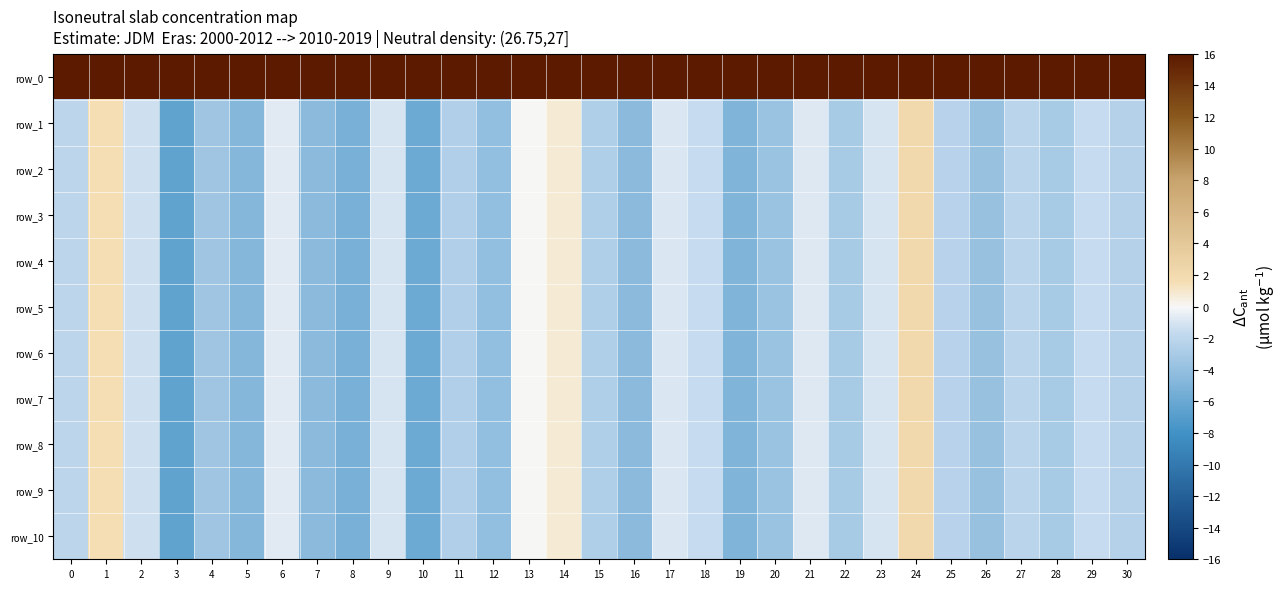

Which series has the largest total across all categories?

row_0